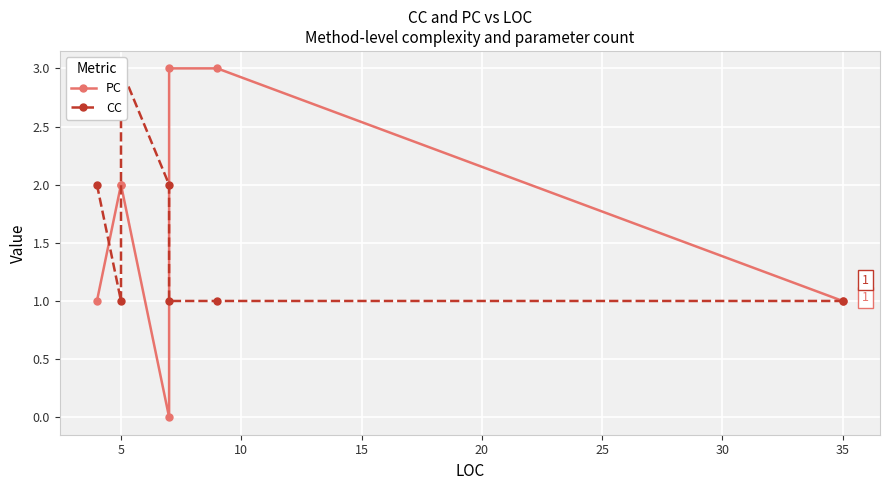

How many series are shown in this chart?

2